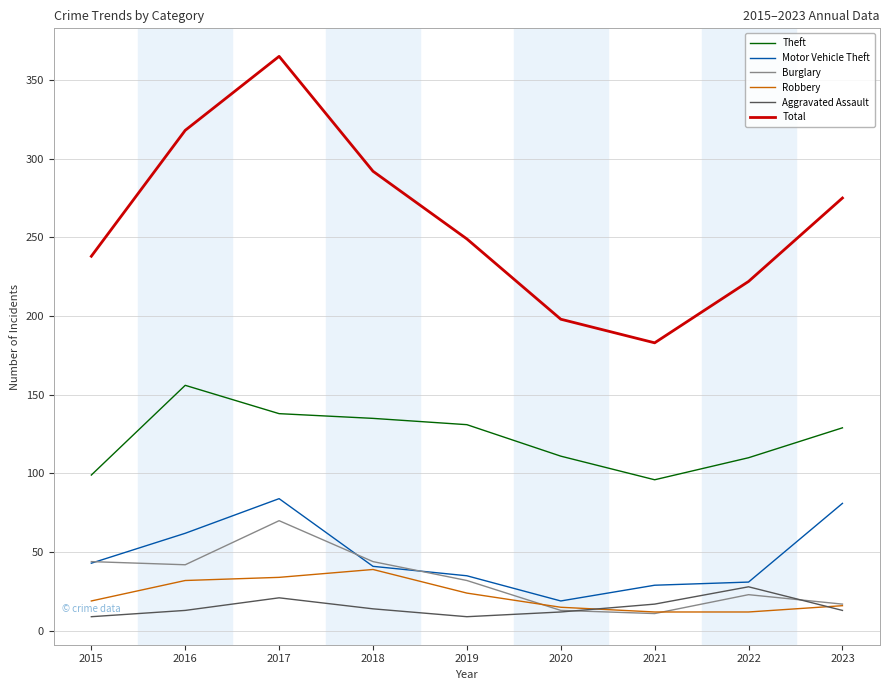

True or false: Aggravated Assault and Total intersect in this chart.

False